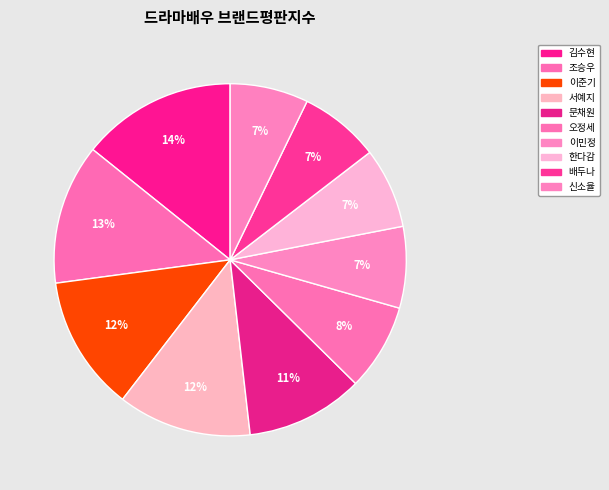

Between 배두나 and 조승우, which is larger?

조승우